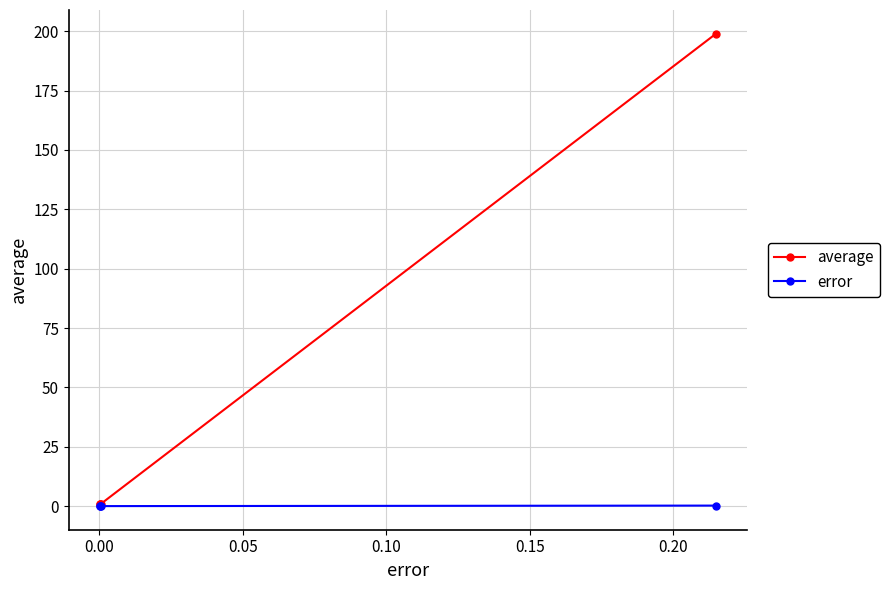

Which series has the largest total across all categories?

average